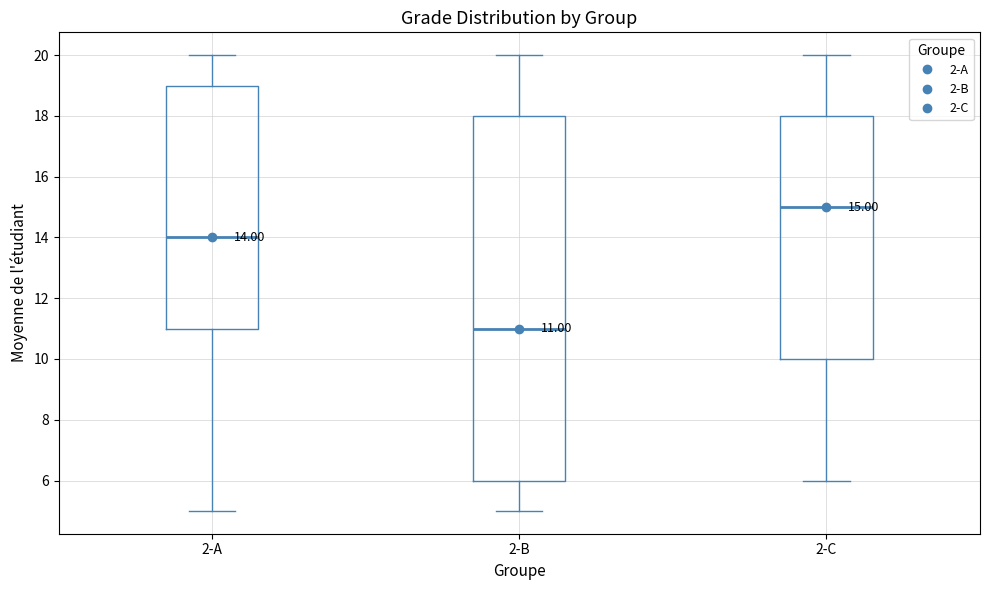

Which box has the lowest median line?

2-B